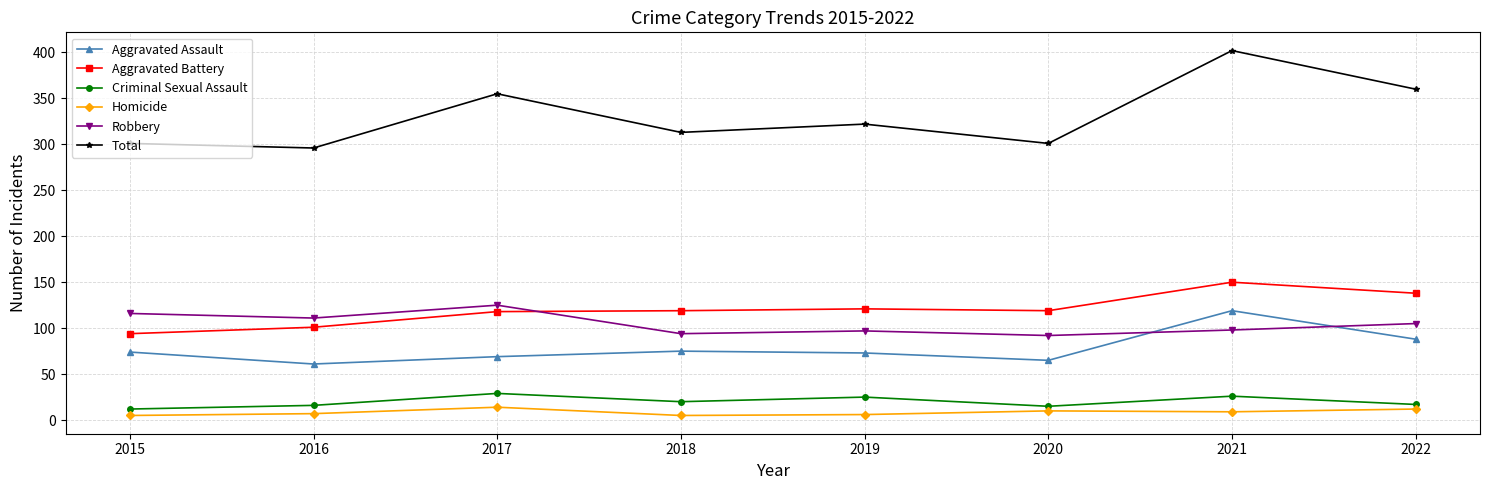

What is the total value across all series at 2022?

720